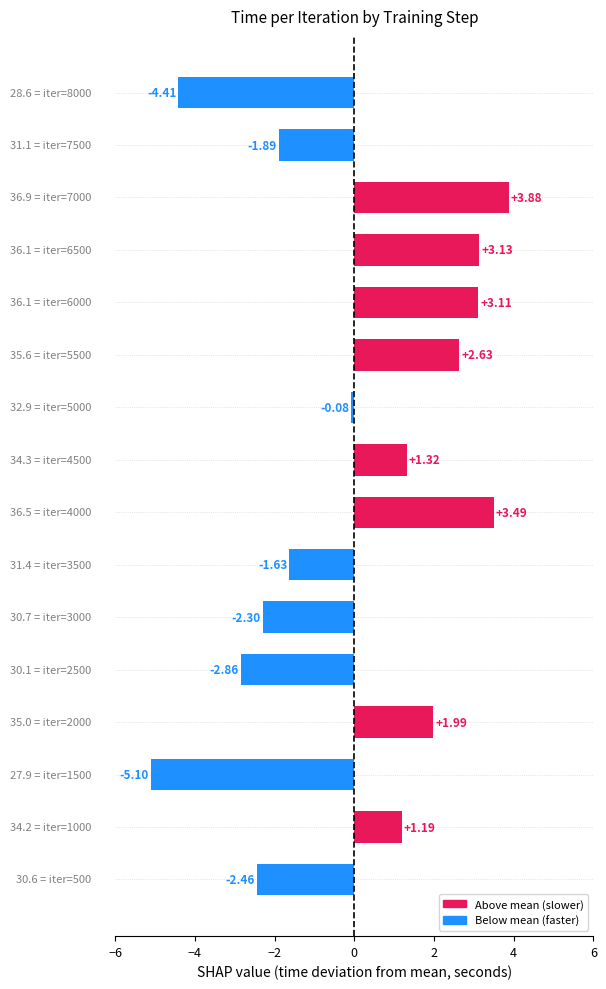

What is the minimum value shown in the chart?

-5.1